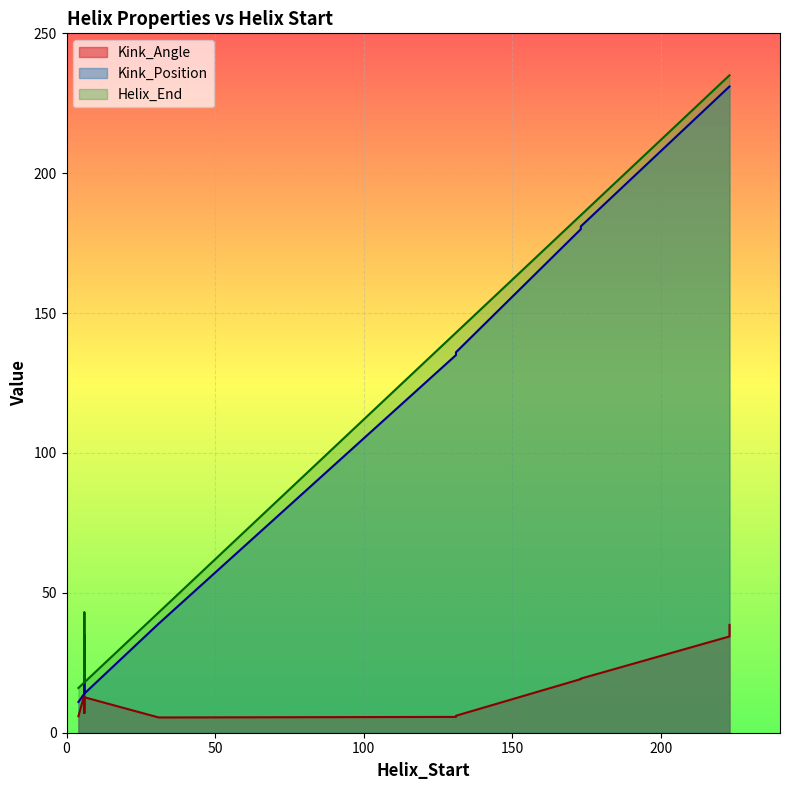

List the labels in order of Helix_End value, smallest first.

4, 6, 6, 31, 6, 131, 131, 173, 173, 223, 223